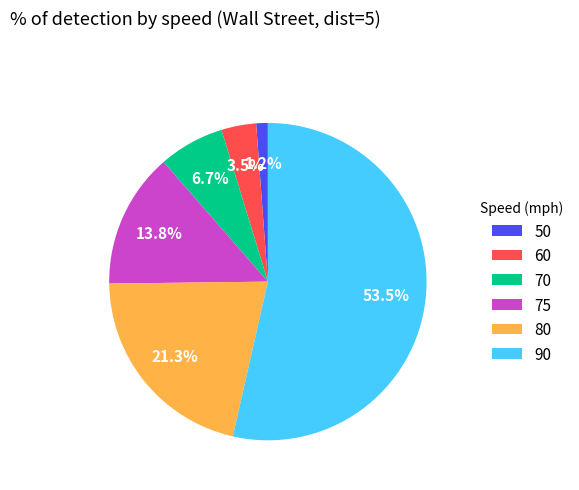

Which slice is the smallest?

50